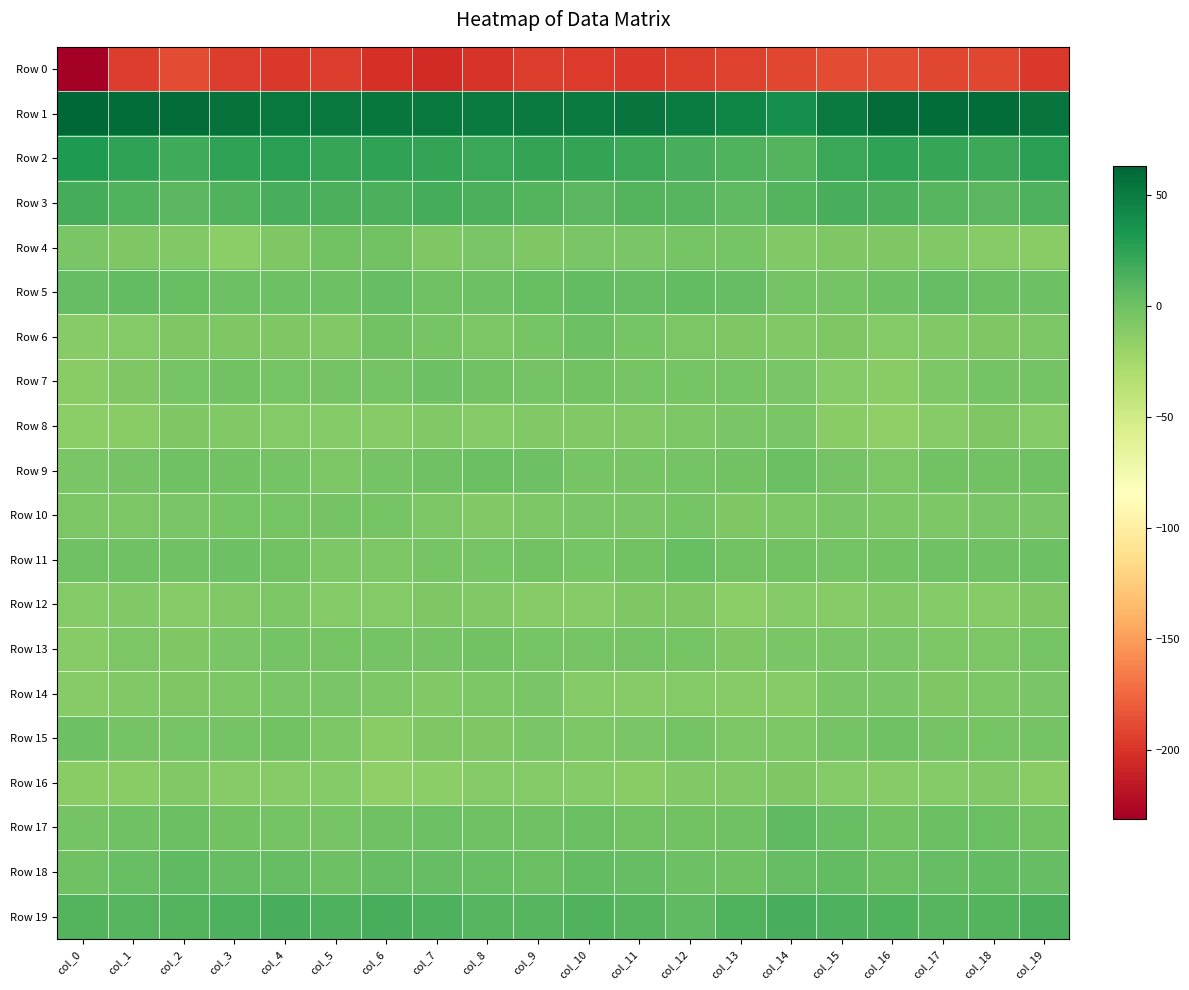

Which series changed the most between col_10 and col_11?

Row 6